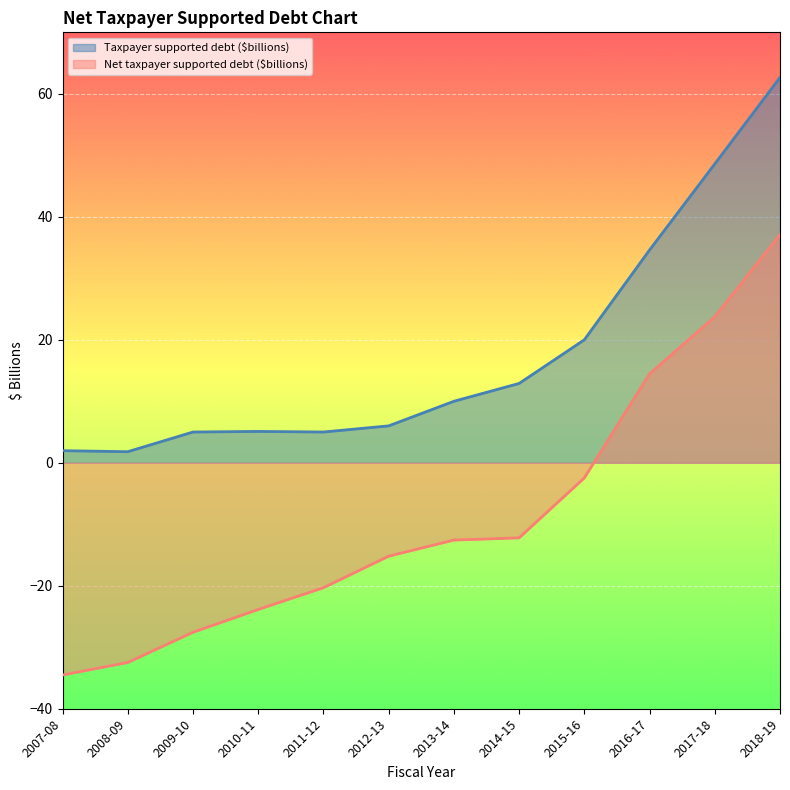

Reading right to left, extract all data points from this chart.

Taxpayer supported debt ($billions): 2018-19=62.7	2017-18=48.6	2016-17=34.6	2015-16=20.0	2014-15=12.9	2013-14=10.0	2012-13=6.0	2011-12=5.0	2010-11=5.1	2009-10=5.0	2008-09=1.8	2007-08=2.0
Net taxpayer supported debt ($billions): 2018-19=37.1	2017-18=23.7	2016-17=14.5	2015-16=-2.5	2014-15=-12.2	2013-14=-12.6	2012-13=-15.2	2011-12=-20.3	2010-11=-23.9	2009-10=-27.6	2008-09=-32.5	2007-08=-34.5